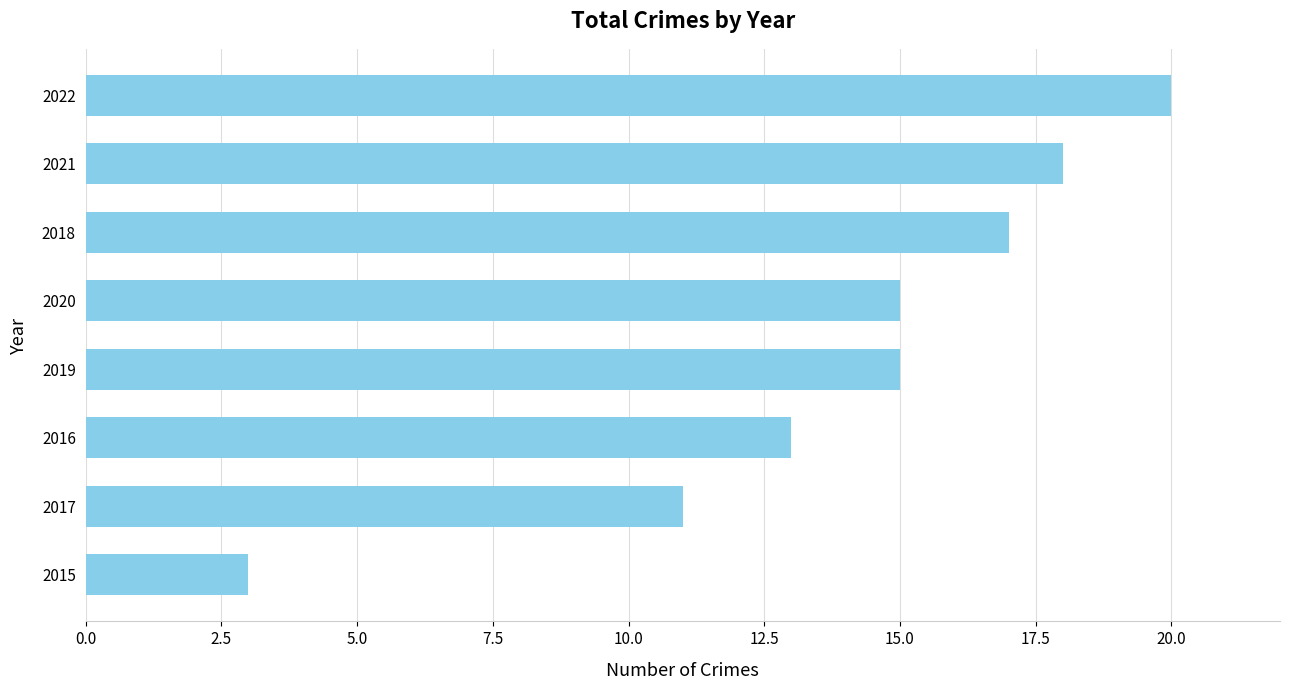

What is the sum of the values at 2017 and 2018?

28